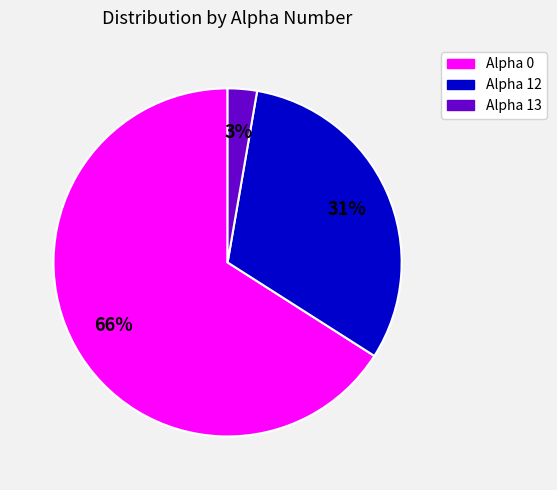

To the nearest percent, what is the average slice percentage?

33%